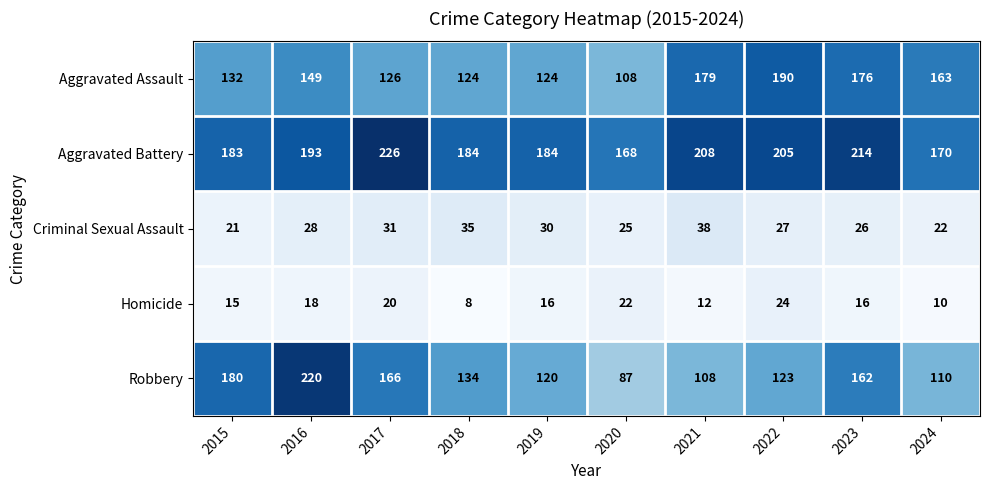

What is the lowest value of the Homicide series?

8